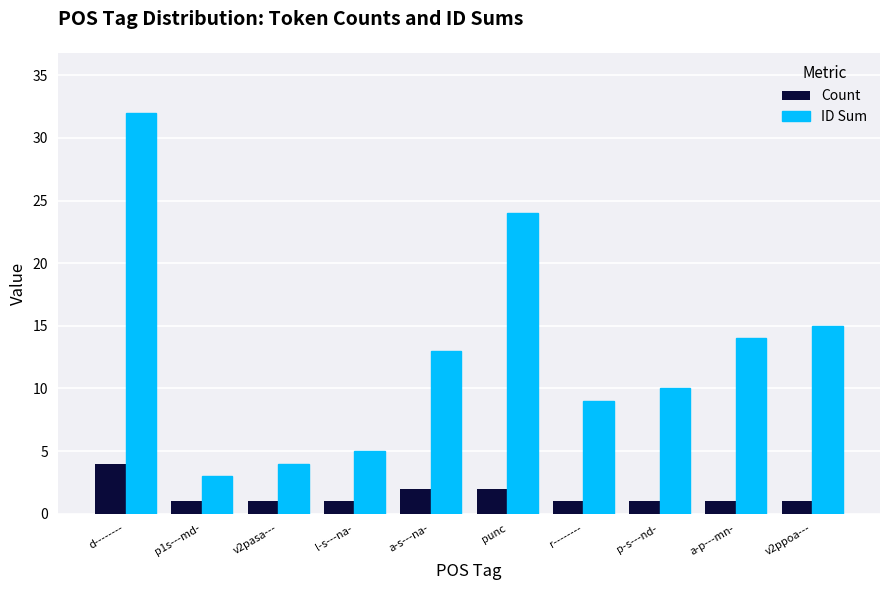

What is the total value across all series at d--------?

36